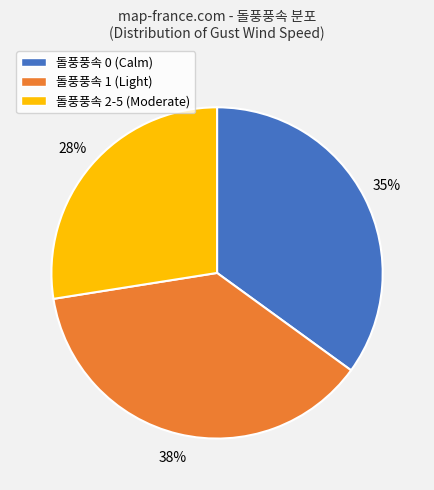

To the nearest percent, what portion does 돌풍풍속 0 (Calm) represent?

35%